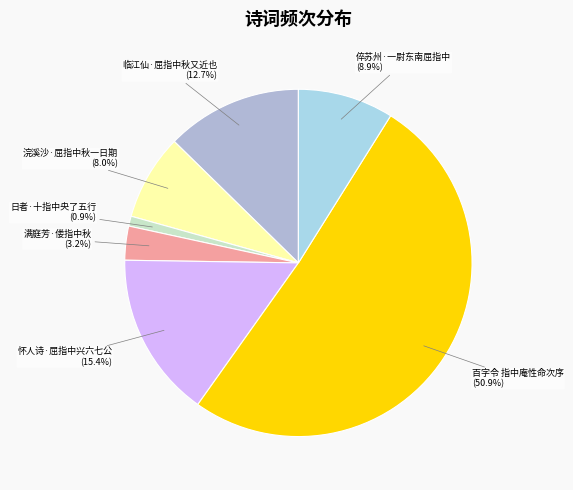

To the nearest percent, what percentage of the pie is 日者·十指中央了五行?

1%